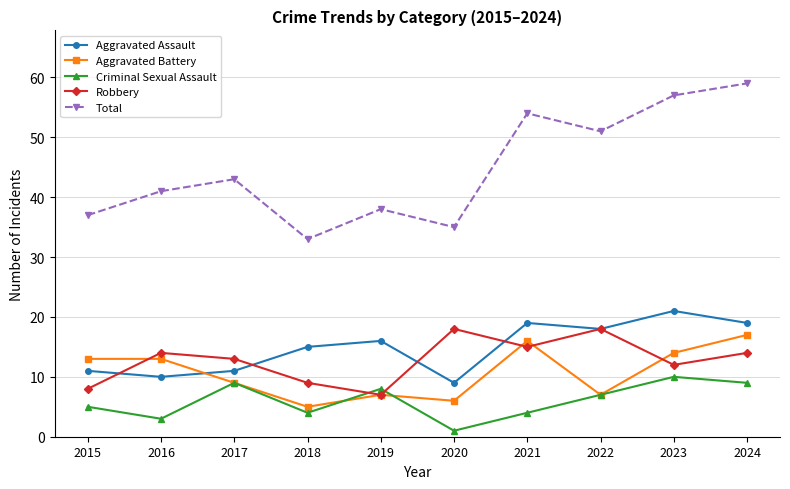

Count the number of categories in the chart.

10